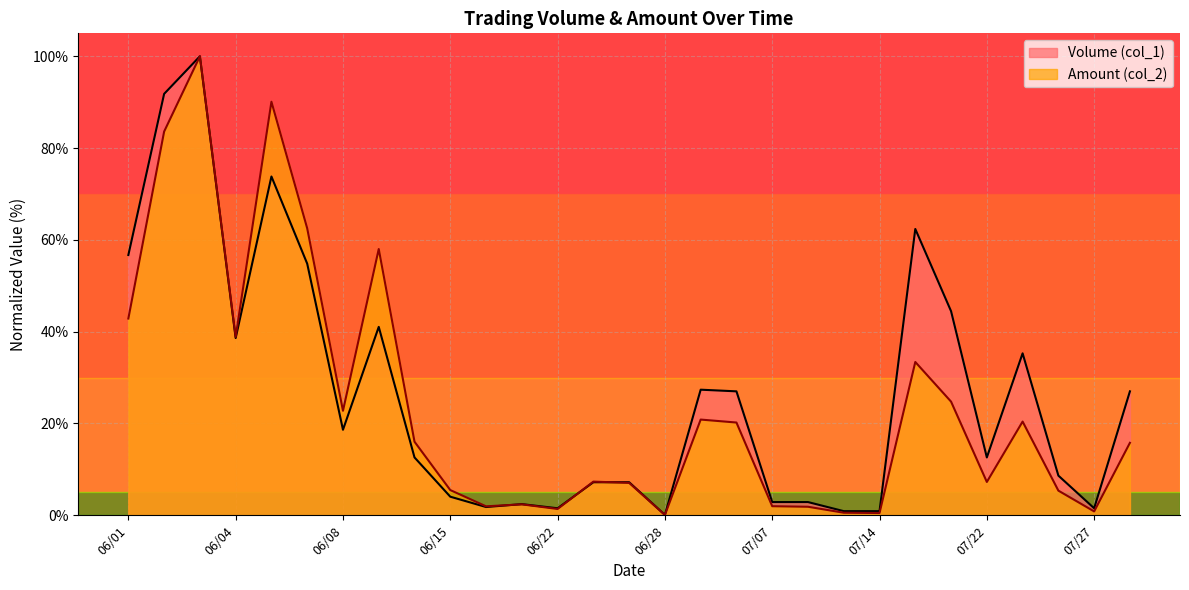

Read the Amount (col_2) value at 07/22.

7.3